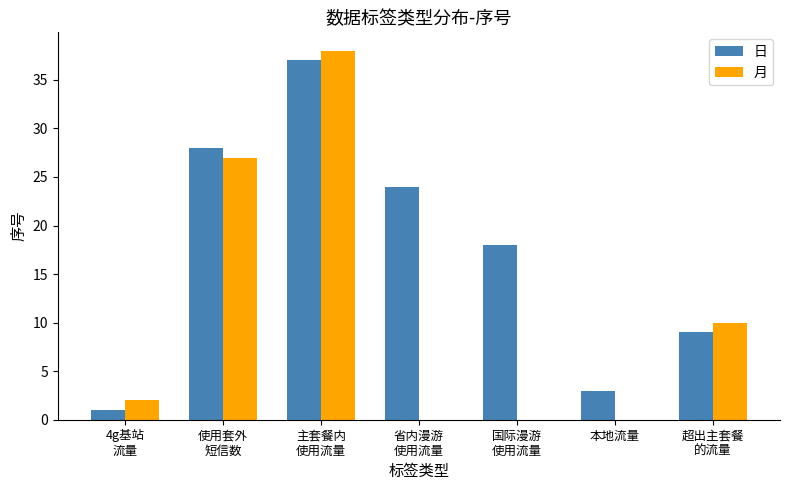

What is the average value of the 日 series?

17